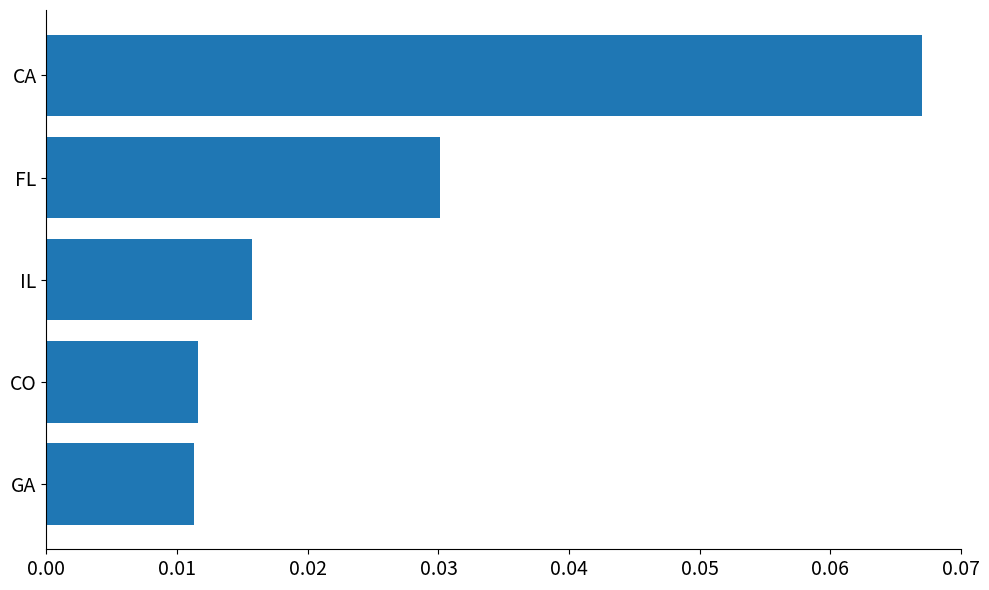

Which label corresponds to the largest value in the chart?

CA